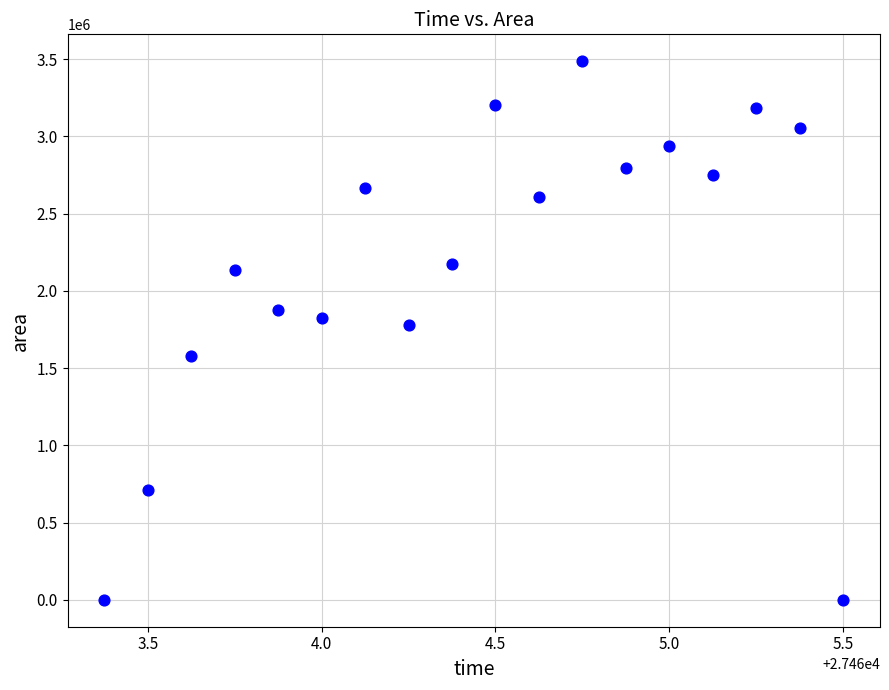

What is the range of Y values (max minus min)?

3486875